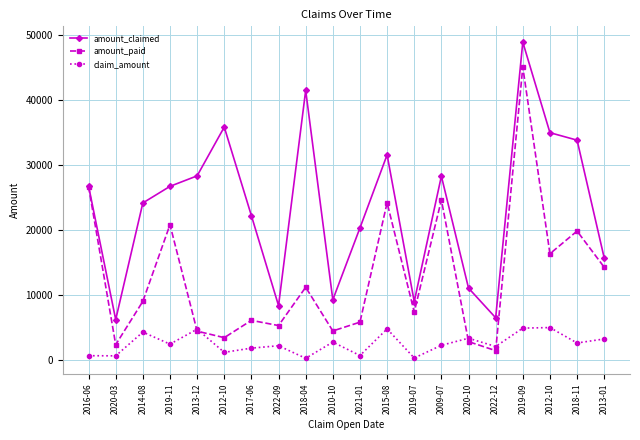

Count the number of categories in the chart.

20